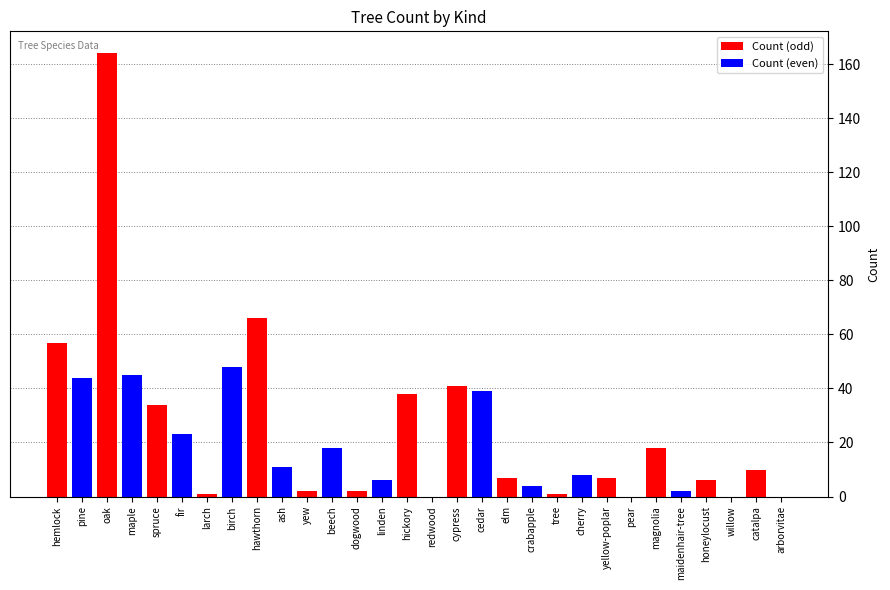

Which series changed the most between hickory and elm?

Count (odd)